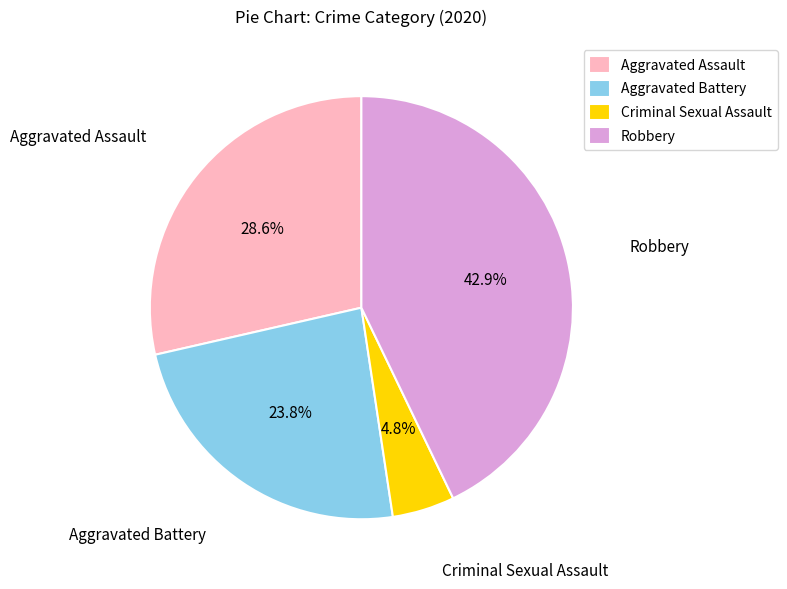

To the nearest percent, what is the difference between the largest and smallest slice percentages?

38%